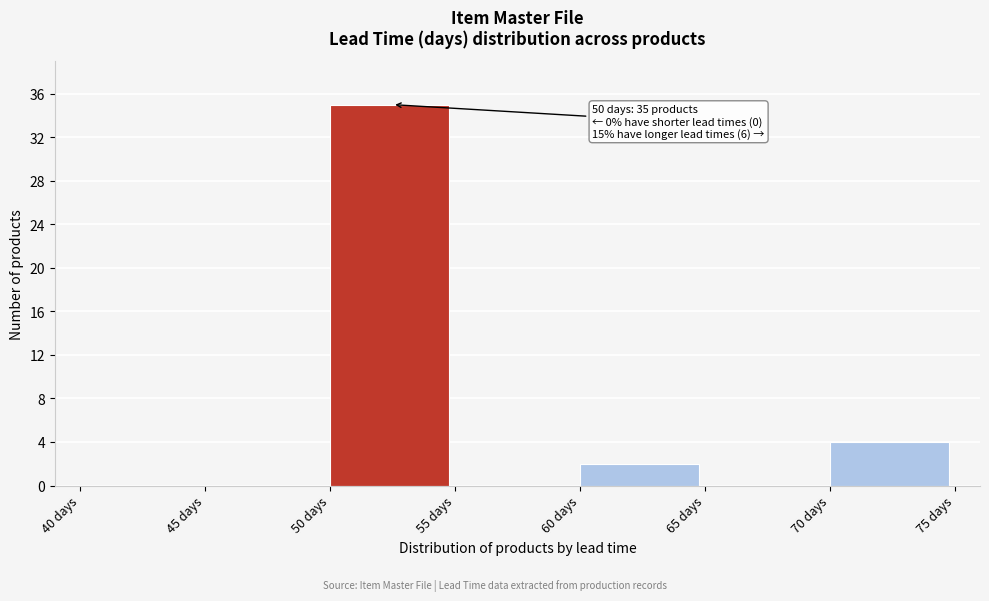

Over which range of the x-axis is the bar tallest?

50 to 55